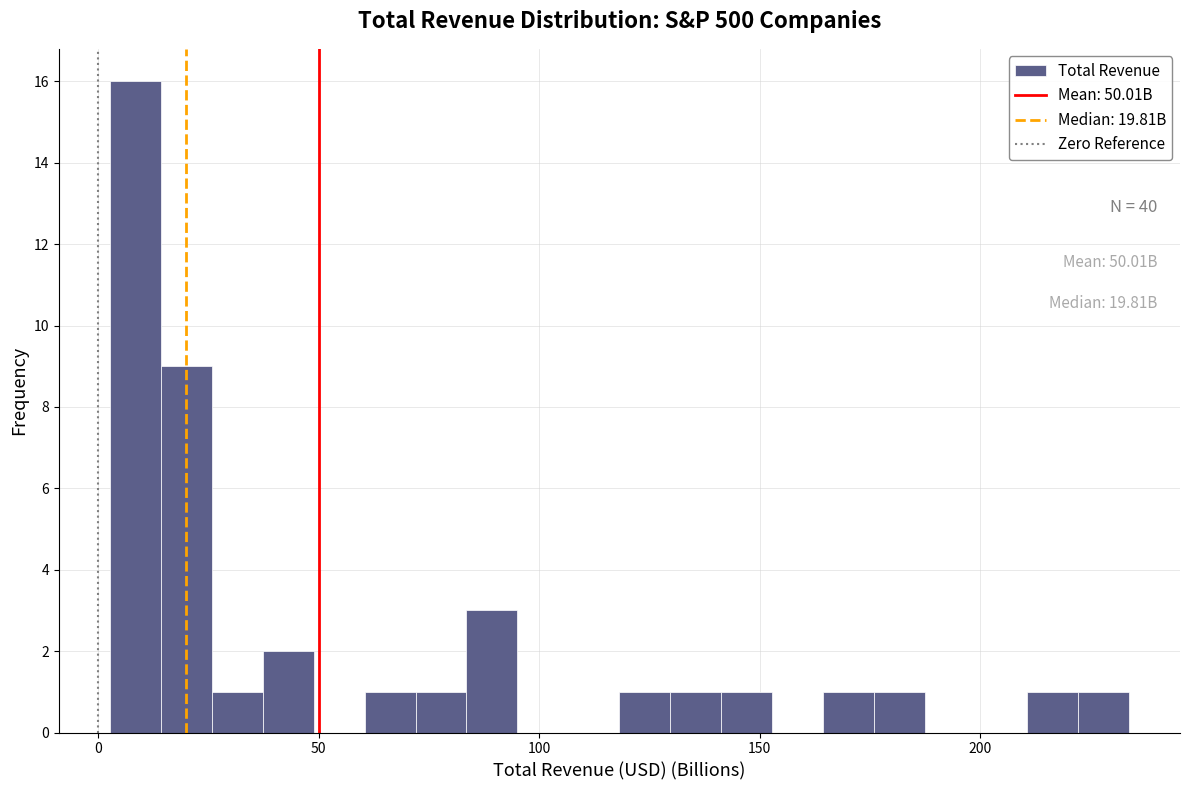

Around what value on the x-axis is the tallest bar? Give the approximate position of its centre, as read against the axis.

10